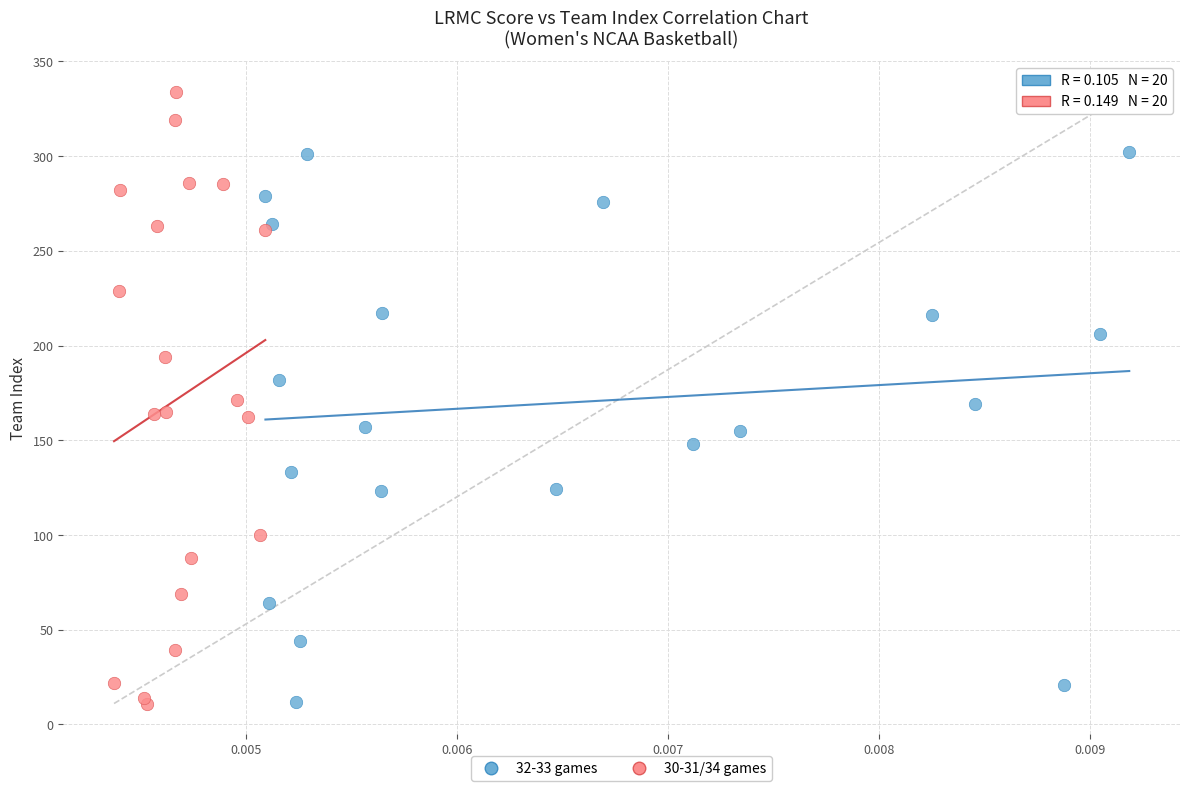

What are all the series names shown in the legend?

32-33 games, 30-31/34 games